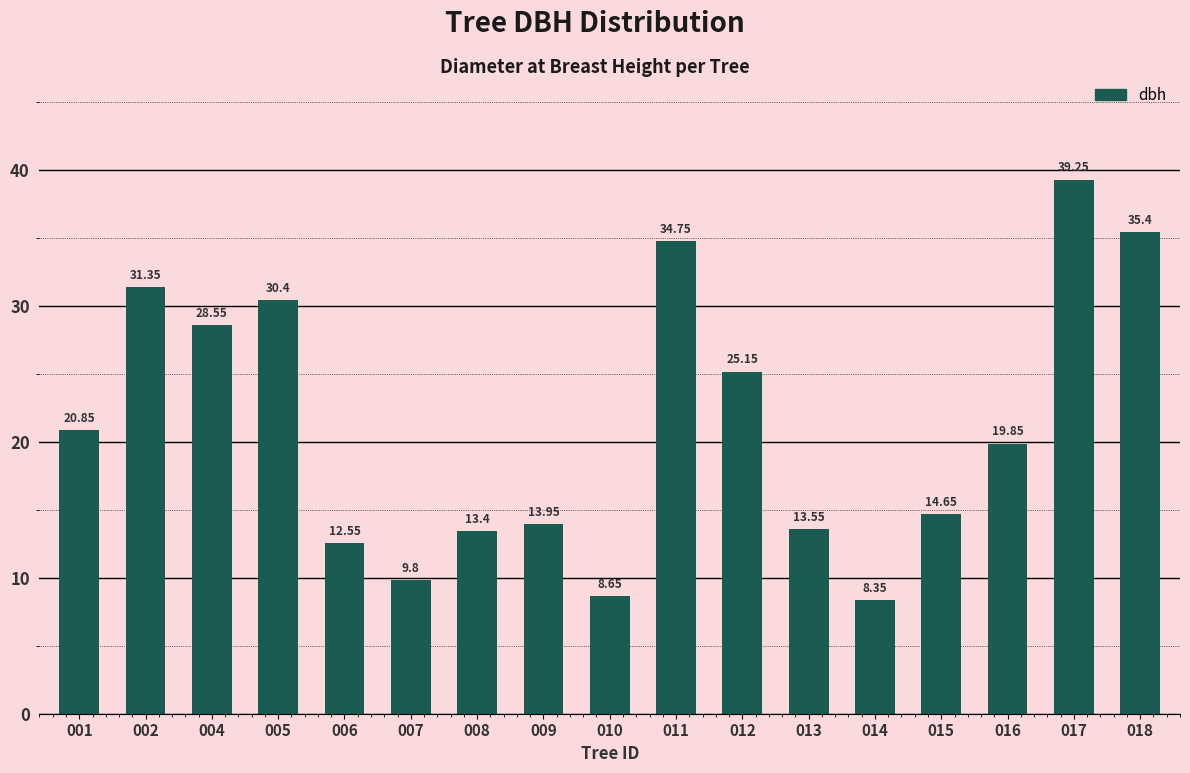

Rank the categories by value from lowest to highest.

014, 010, 007, 006, 008, 013, 009, 015, 016, 001, 012, 004, 005, 002, 011, 018, 017